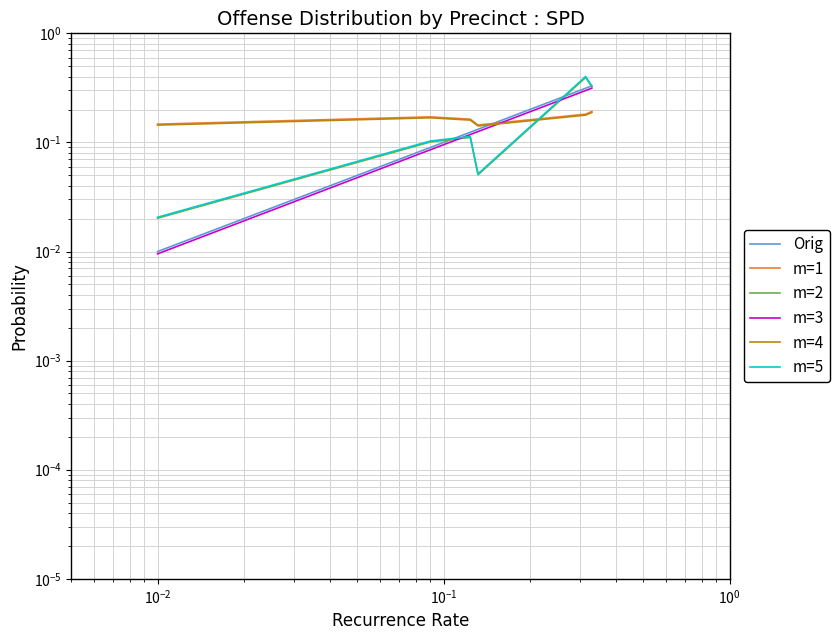

Does the chart display data point markers on the line(s)?

No